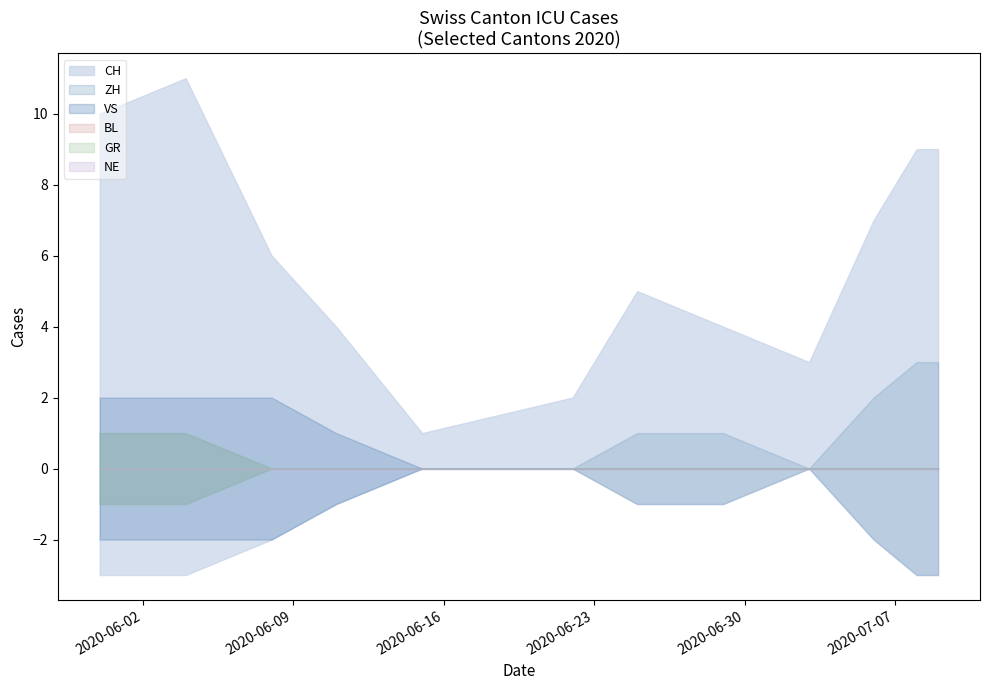

Is the value of VS at 2020-06-11 greater than the value of CH at 2020-06-11?

No